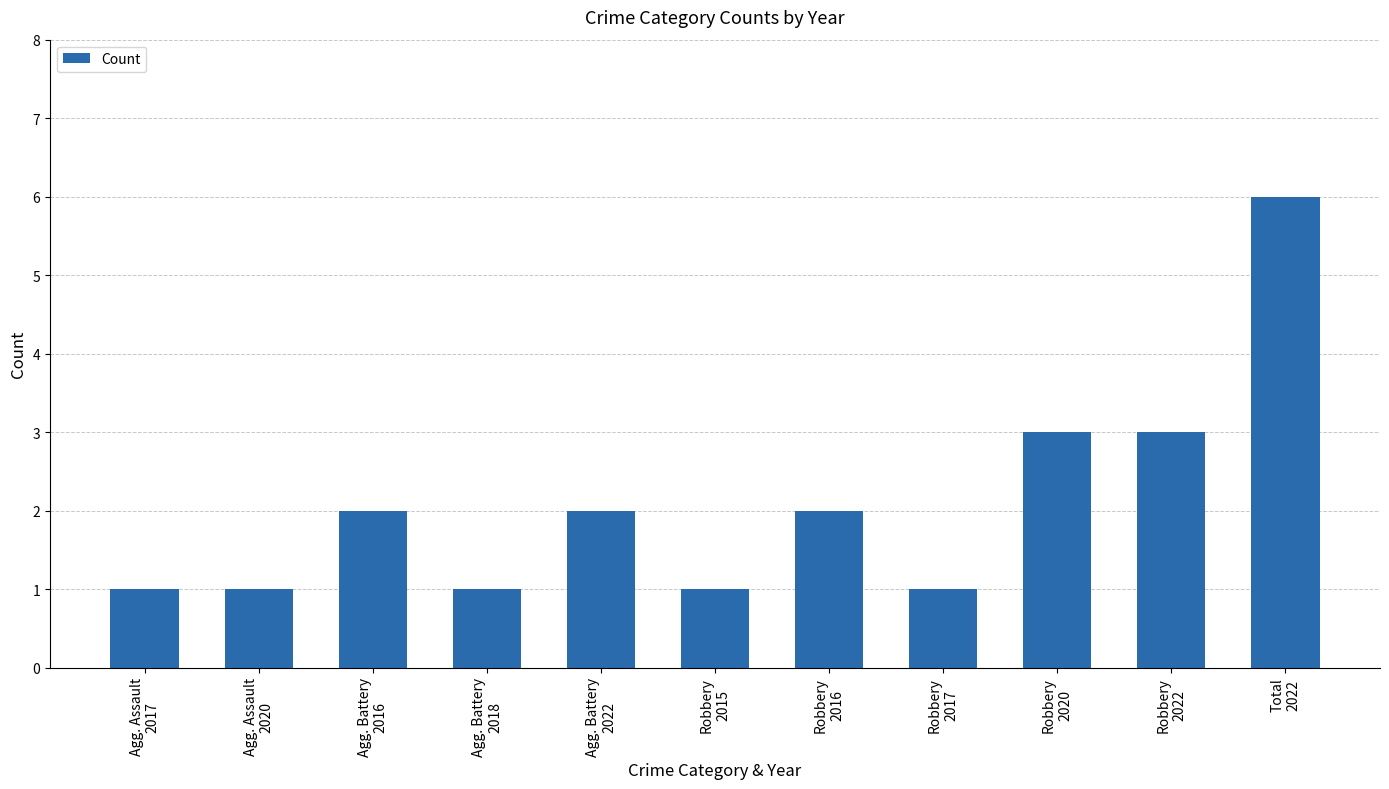

Are the bars grouped side by side (vs. stacked)?

No